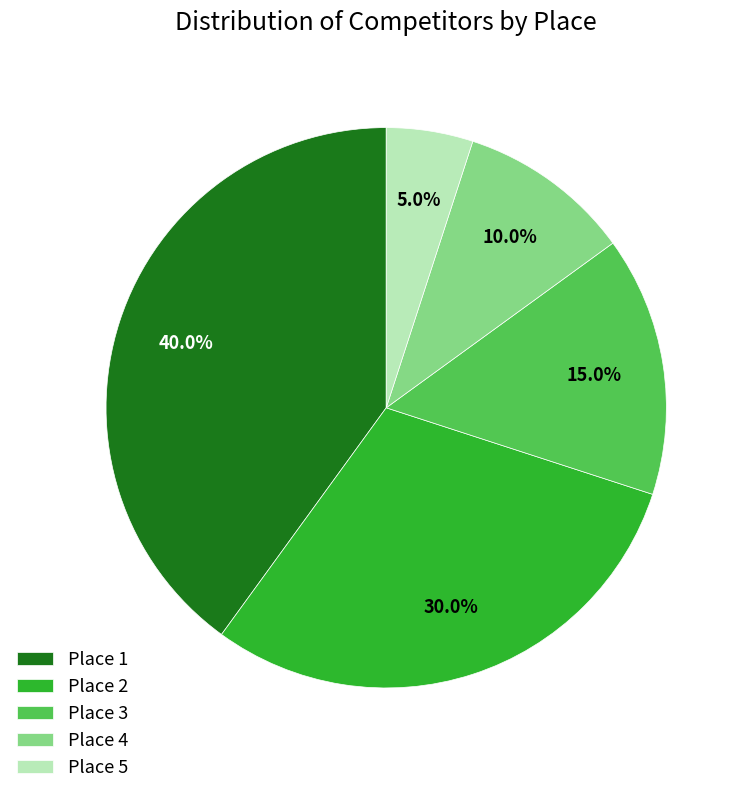

What is the largest slice in the pie chart?

Place 1